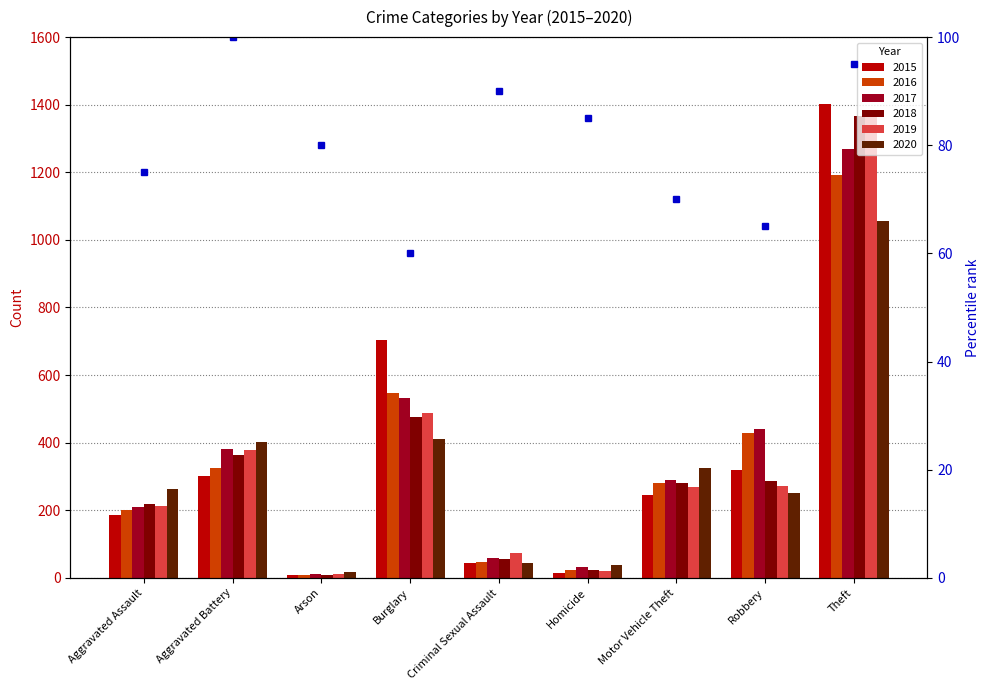

At which category is the sum across all series the highest?

Theft